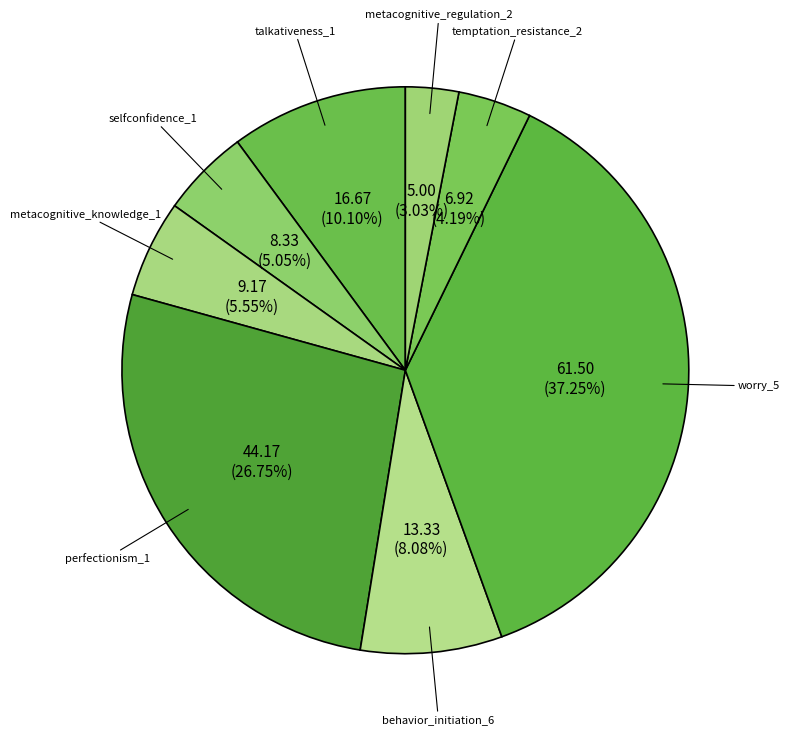

What percentage is NOT represented by temptation_resistance_2?

95.8%